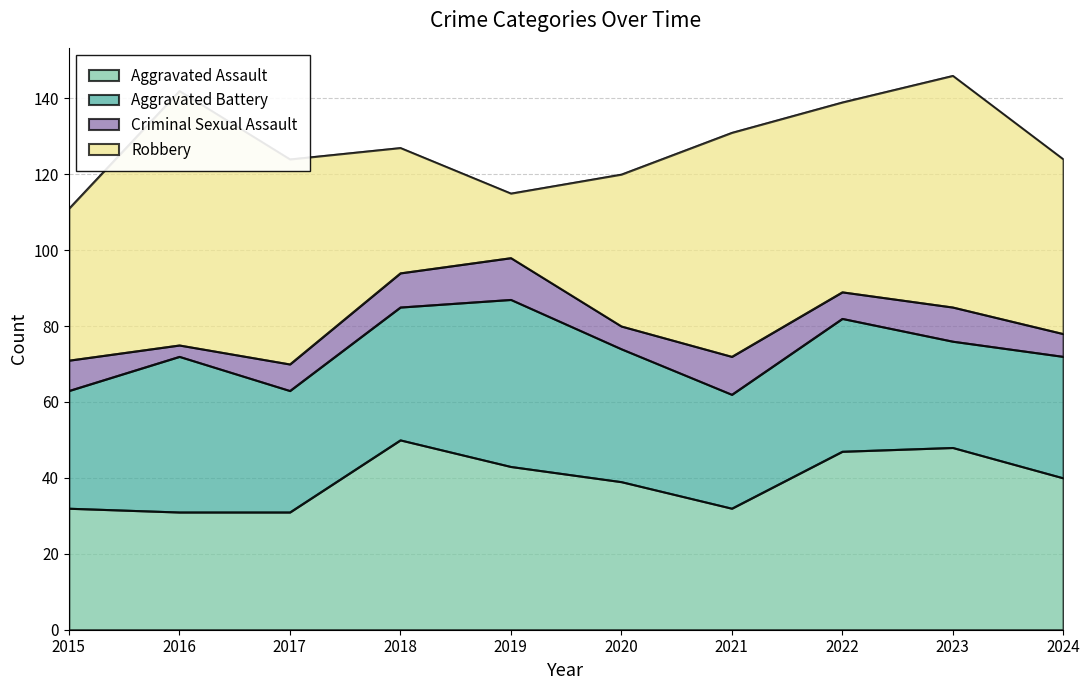

Which series has the widest spread of values?

Robbery